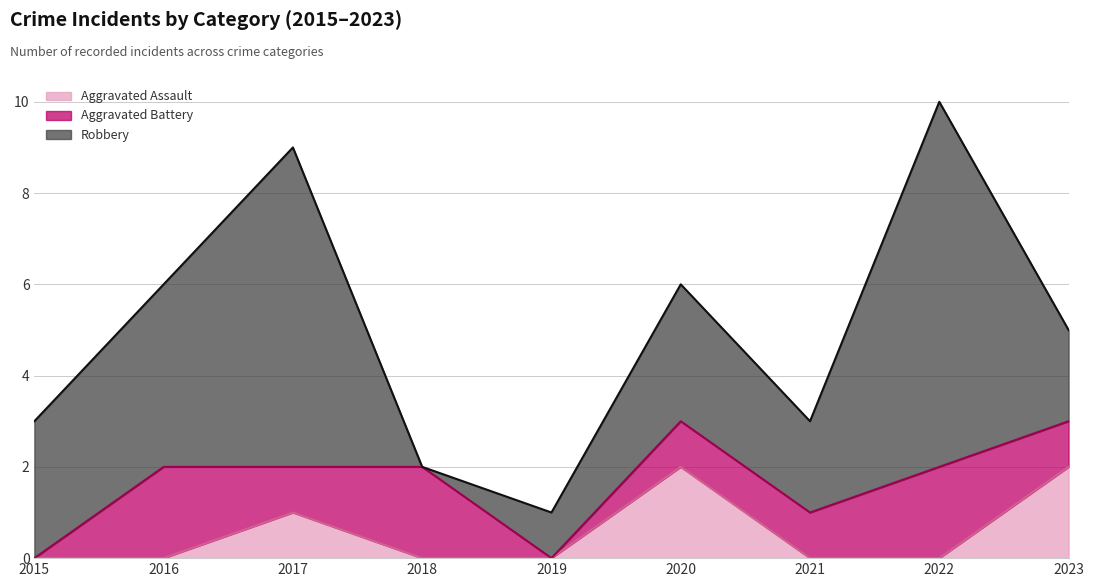

What is the greatest value displayed?

8